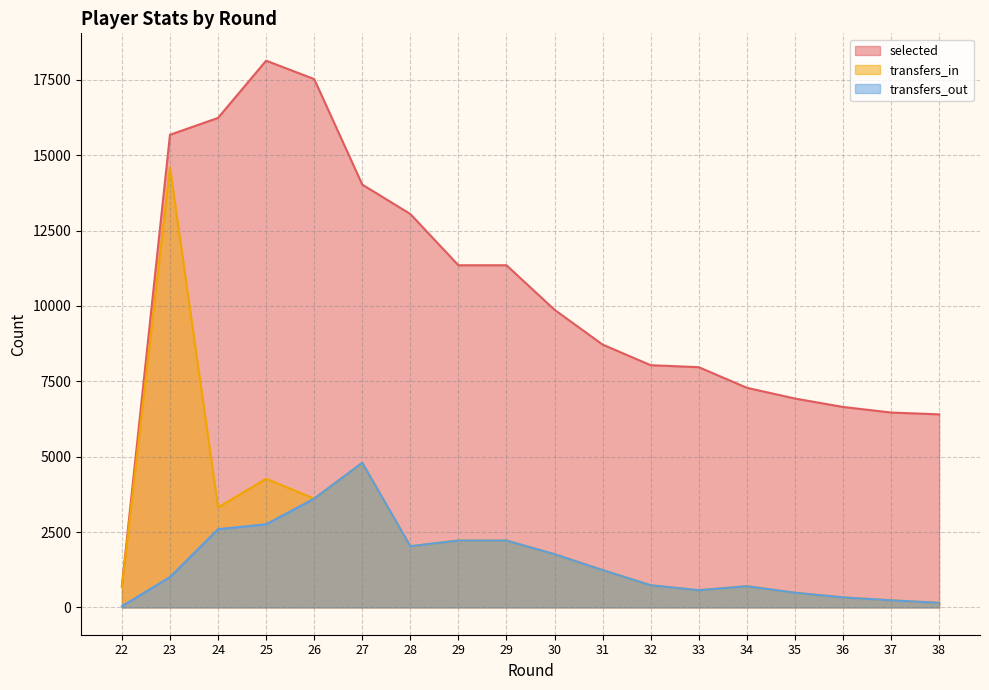

What is the difference between the transfers_out values at 24 and 25?

163